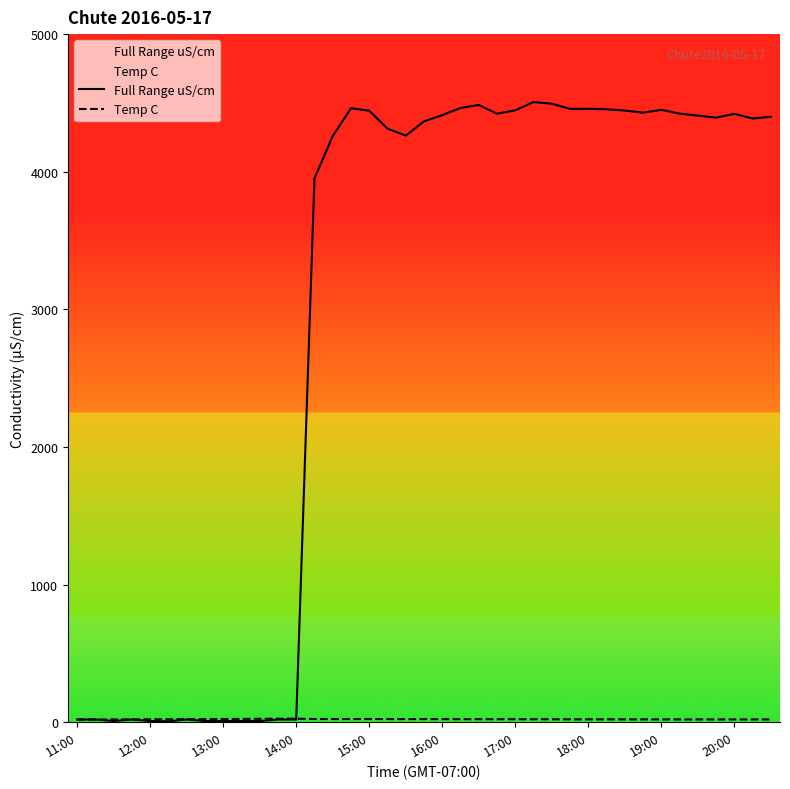

Which series has the largest total across all categories?

Full Range uS/cm